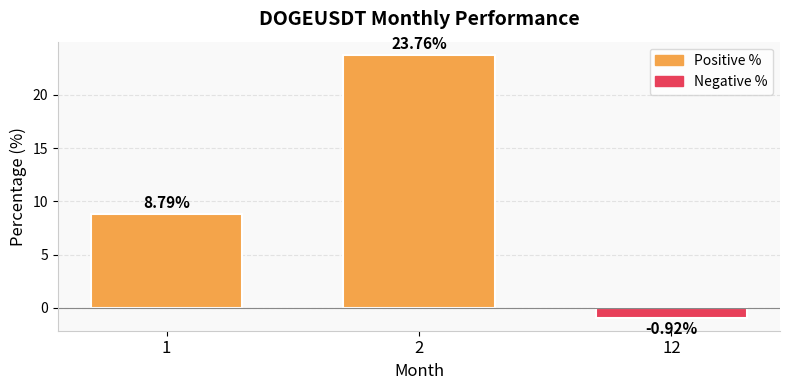

Between 12 and 1, which is larger?

1